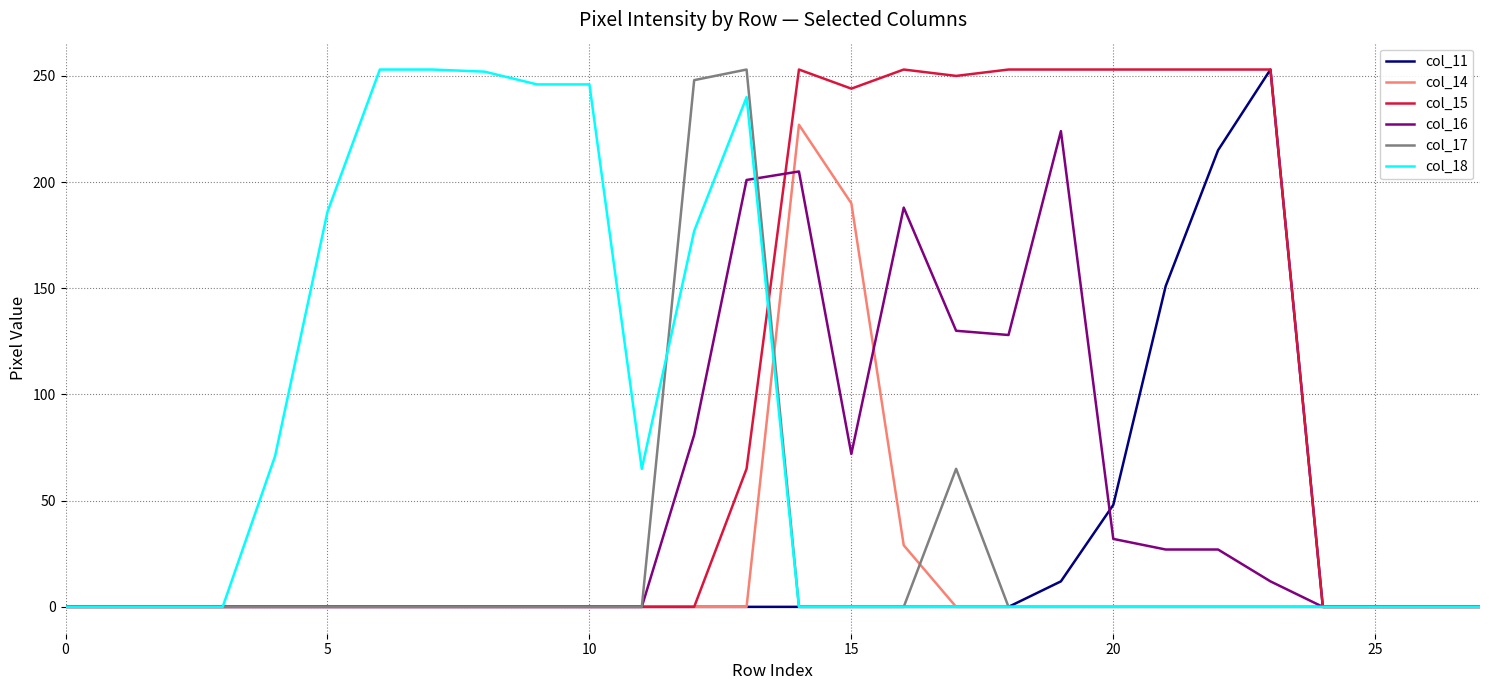

What is the highest value of the col_14 series?

227